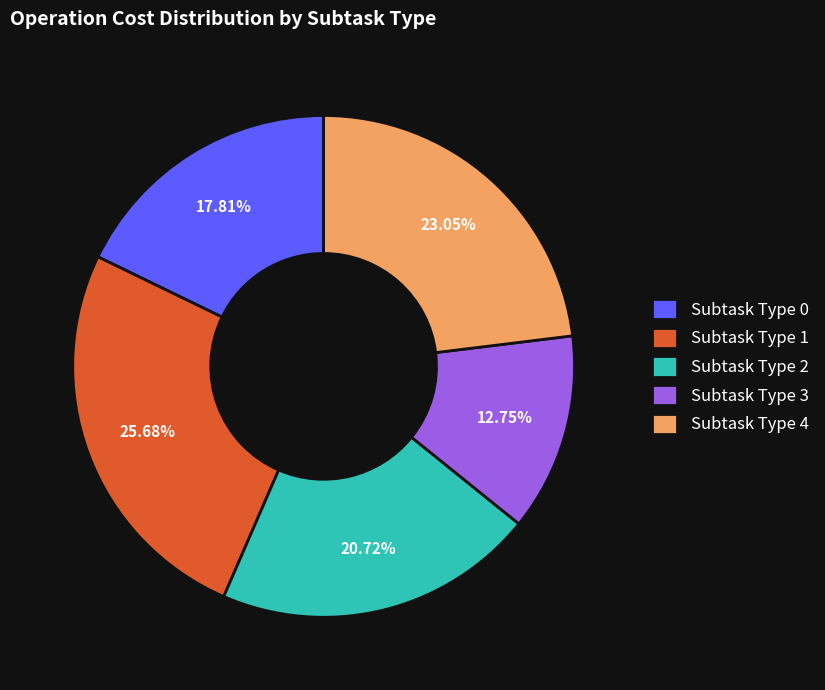

Rank the categories by value from lowest to highest.

Subtask Type 3, Subtask Type 0, Subtask Type 2, Subtask Type 4, Subtask Type 1